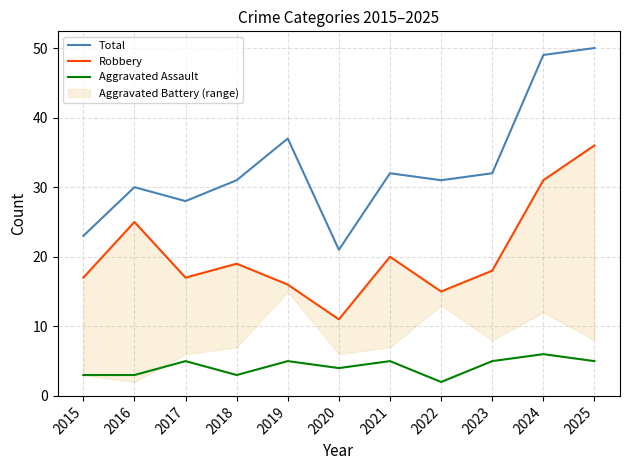

Rank the series by their maximum value, from highest to lowest.

Total, Robbery, Aggravated Assault